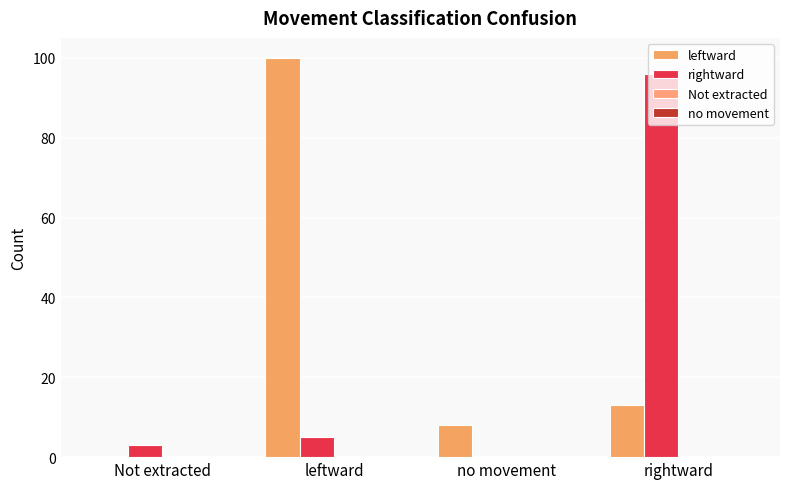

Which series has the largest total across all categories?

leftward